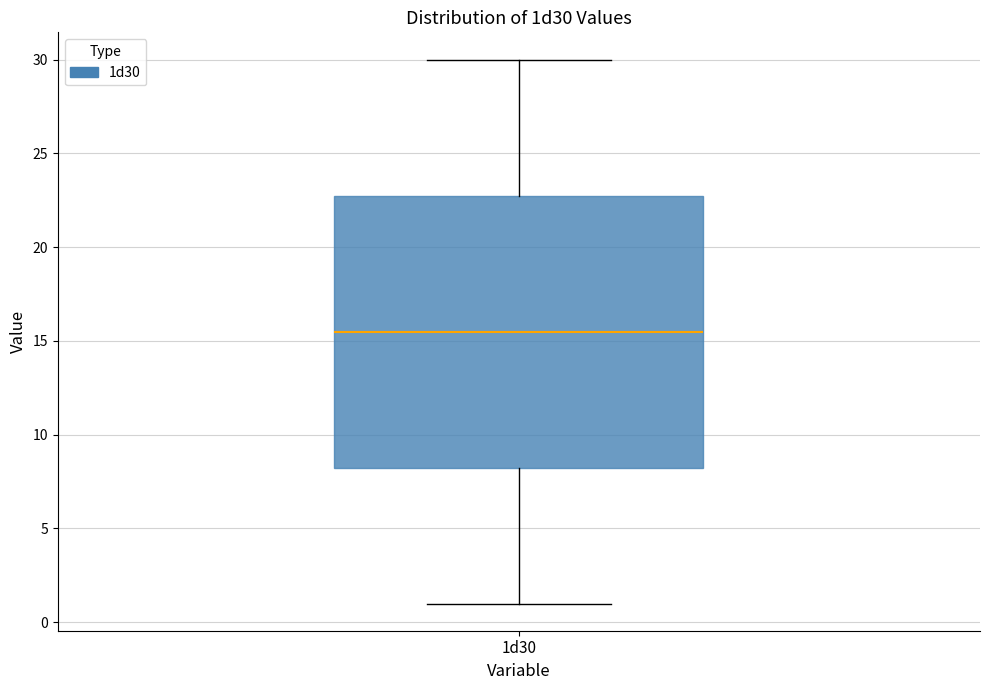

Read this box plot against the y-axis: the position of the median line, the range covered by the box, and the ends of both whiskers. The values are not printed on the chart, so give them approximately, as read against the axis.

median 15.5, box 8.5 to 23.0, whiskers 1.0 to 30.0